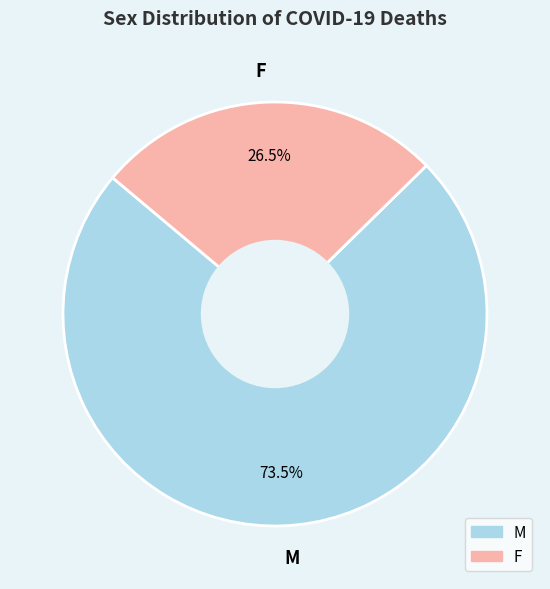

How much of the chart is everything except M?

26.5%